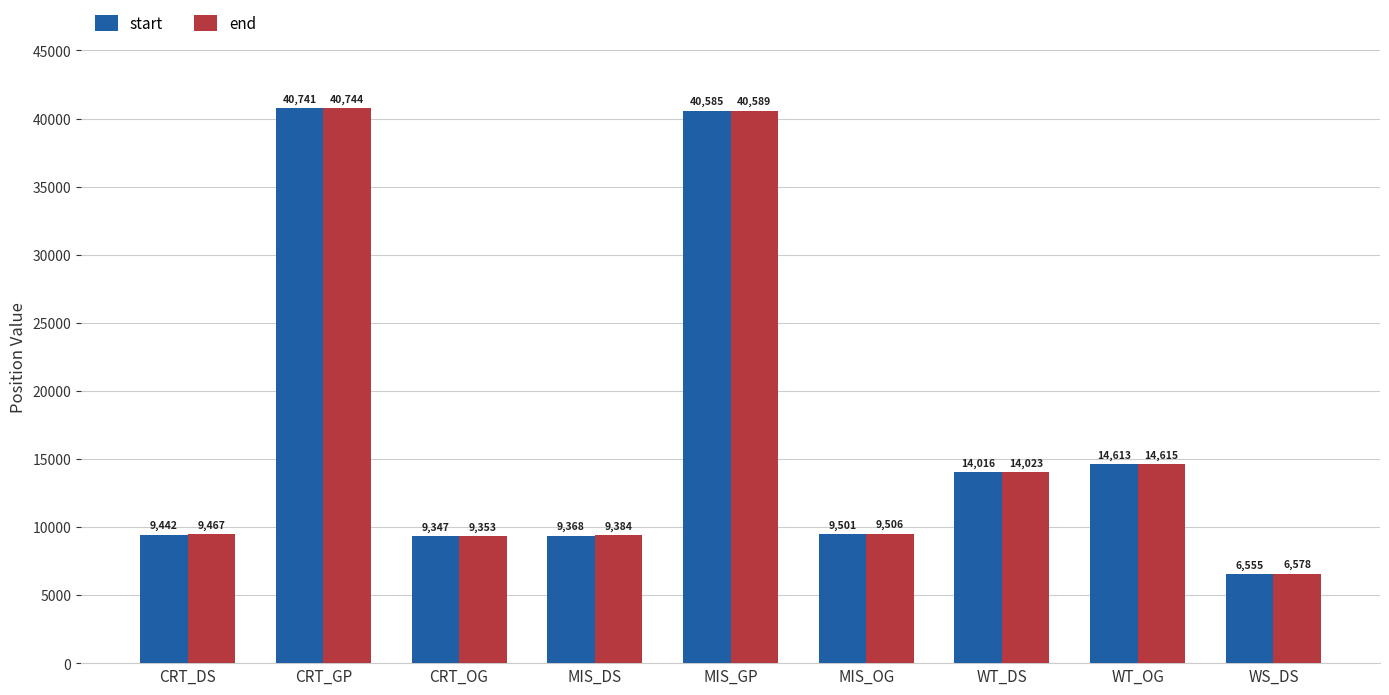

Is it true that end equals 15676 at CRT_DS?

False